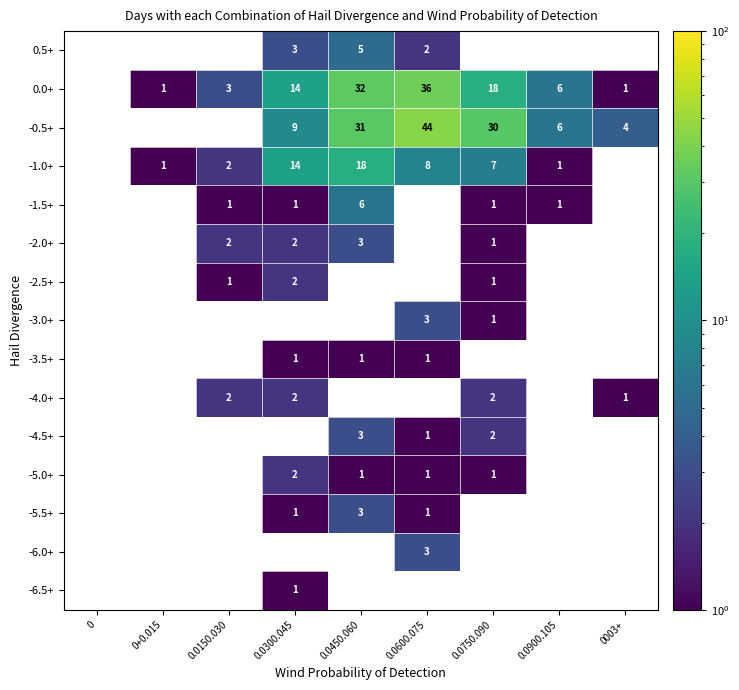

The -5.0+ series shows 3 at 0.0300.045. True or false?

False